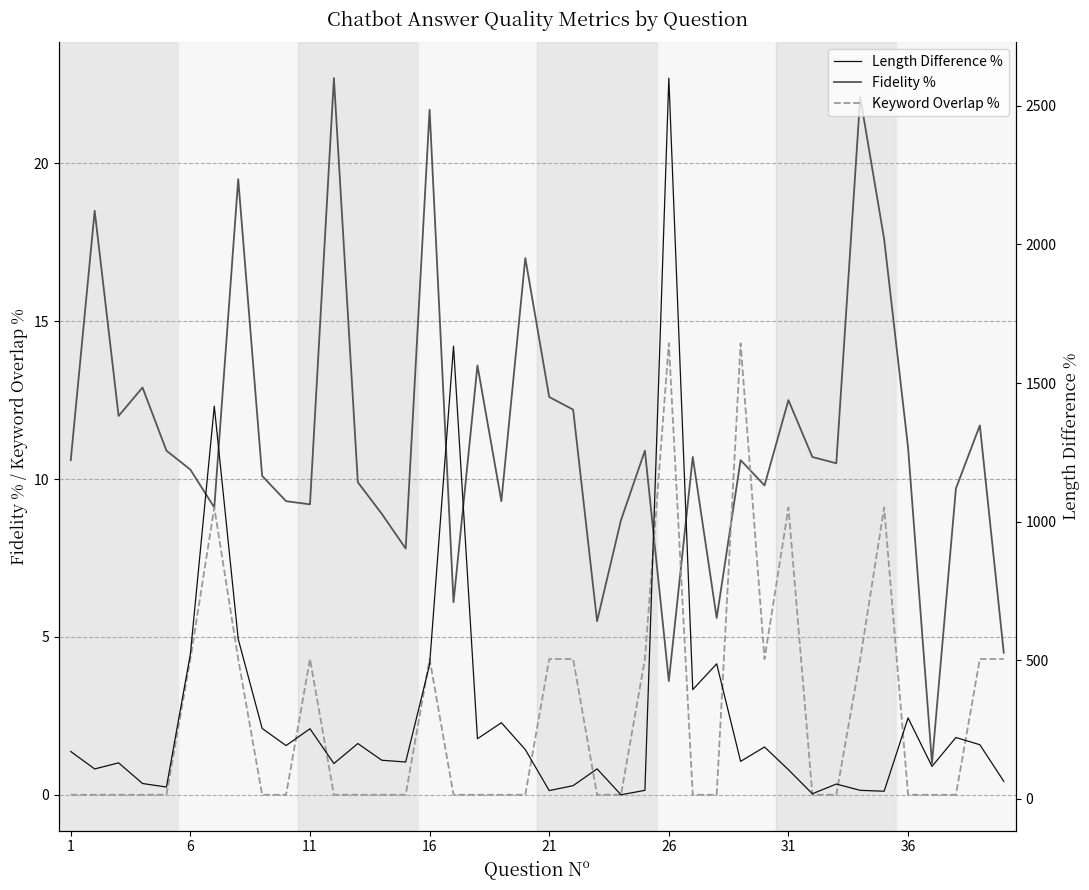

Which category has the lowest value in the Keyword Overlap % series?

1